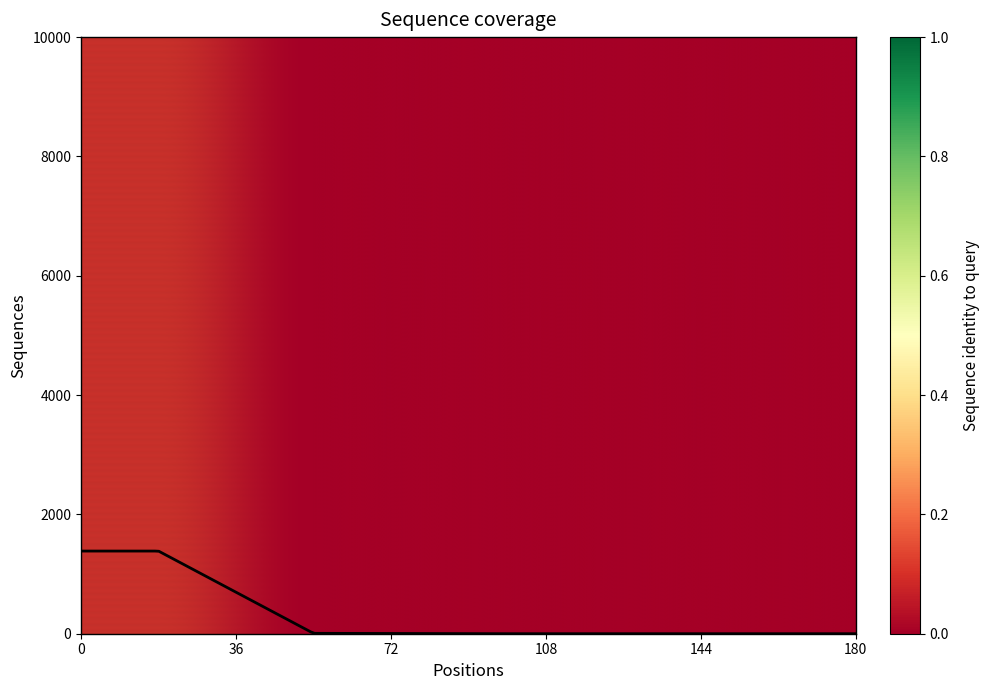

How many series are shown in this chart?

1